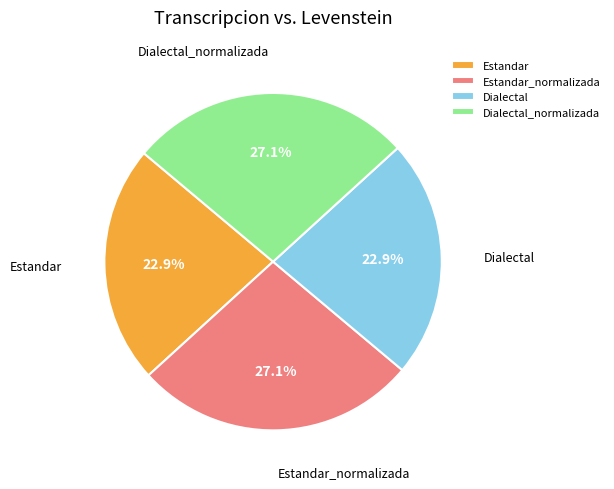

What is the ratio of the value at Estandar_normalizada to the value at Dialectal_normalizada?

1.0